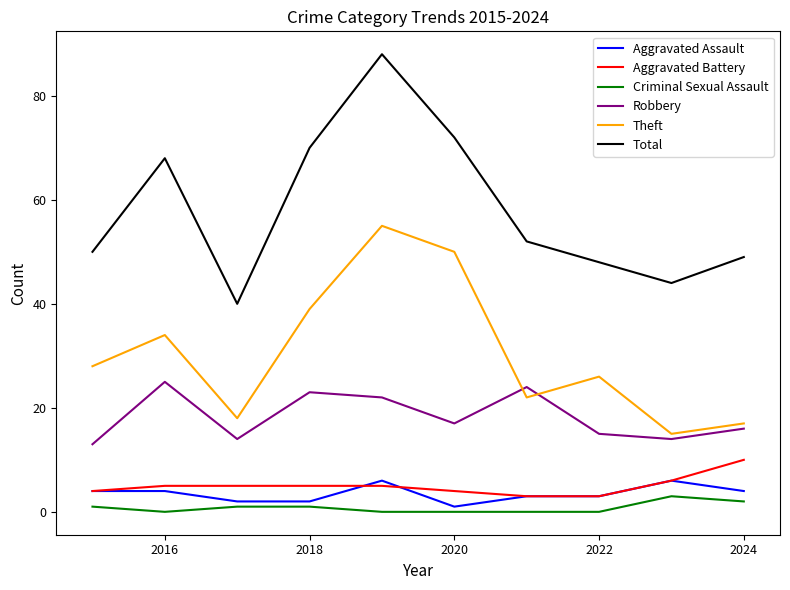

Which series has the widest spread of values?

Total